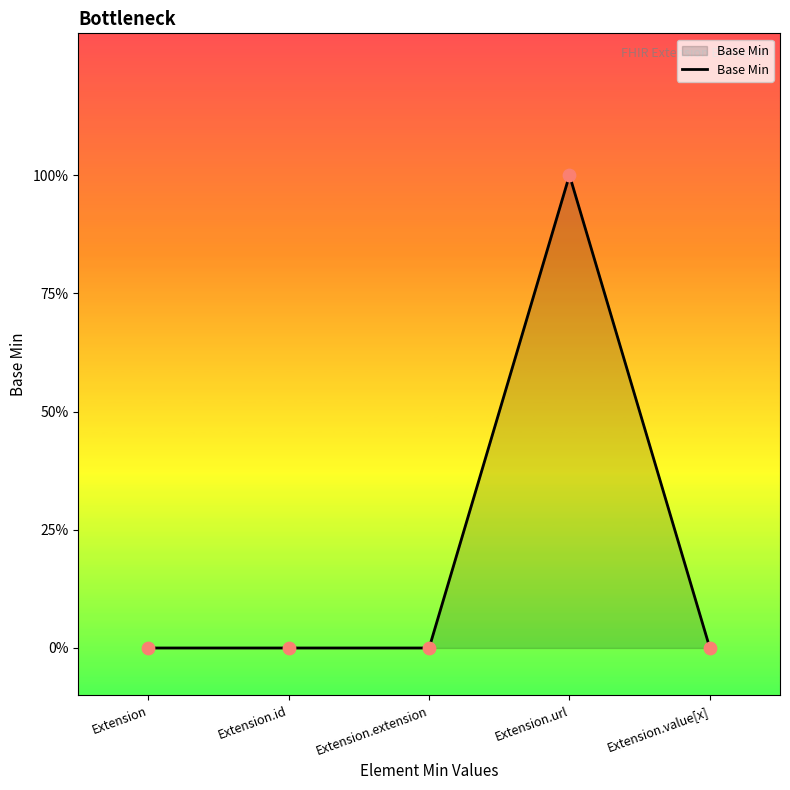

Between Extension.extension and Extension.url, which is larger?

Extension.url